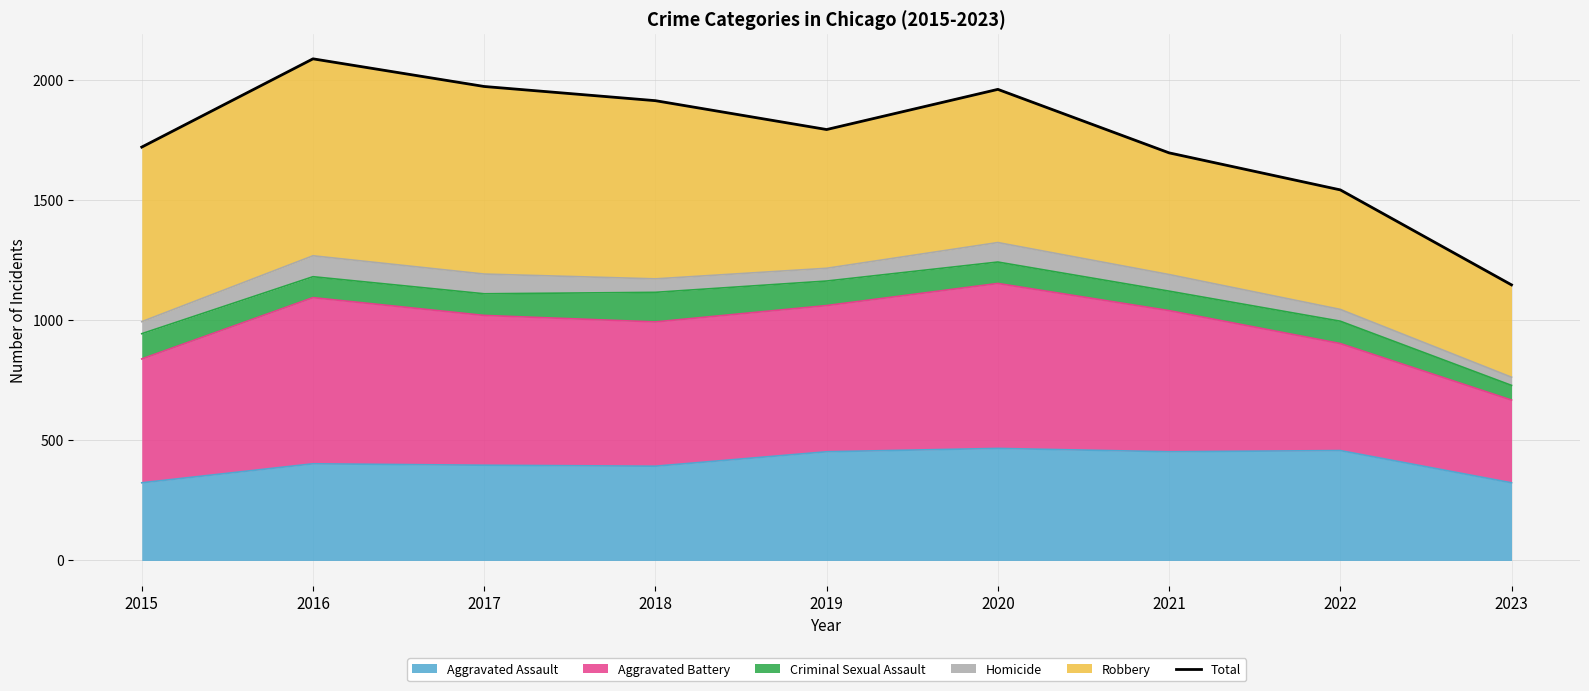

What is the value of the 5th point from the left?

1792